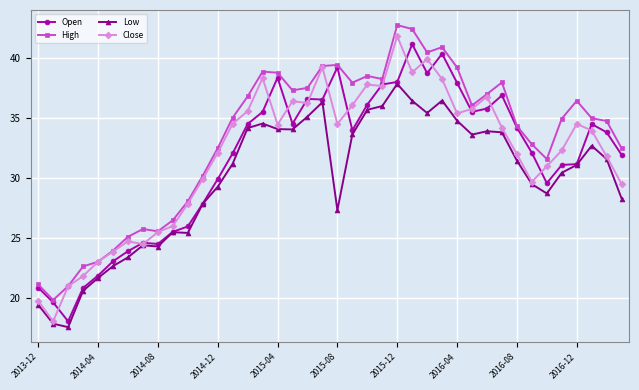

What is the minimum value for Open?

18.1